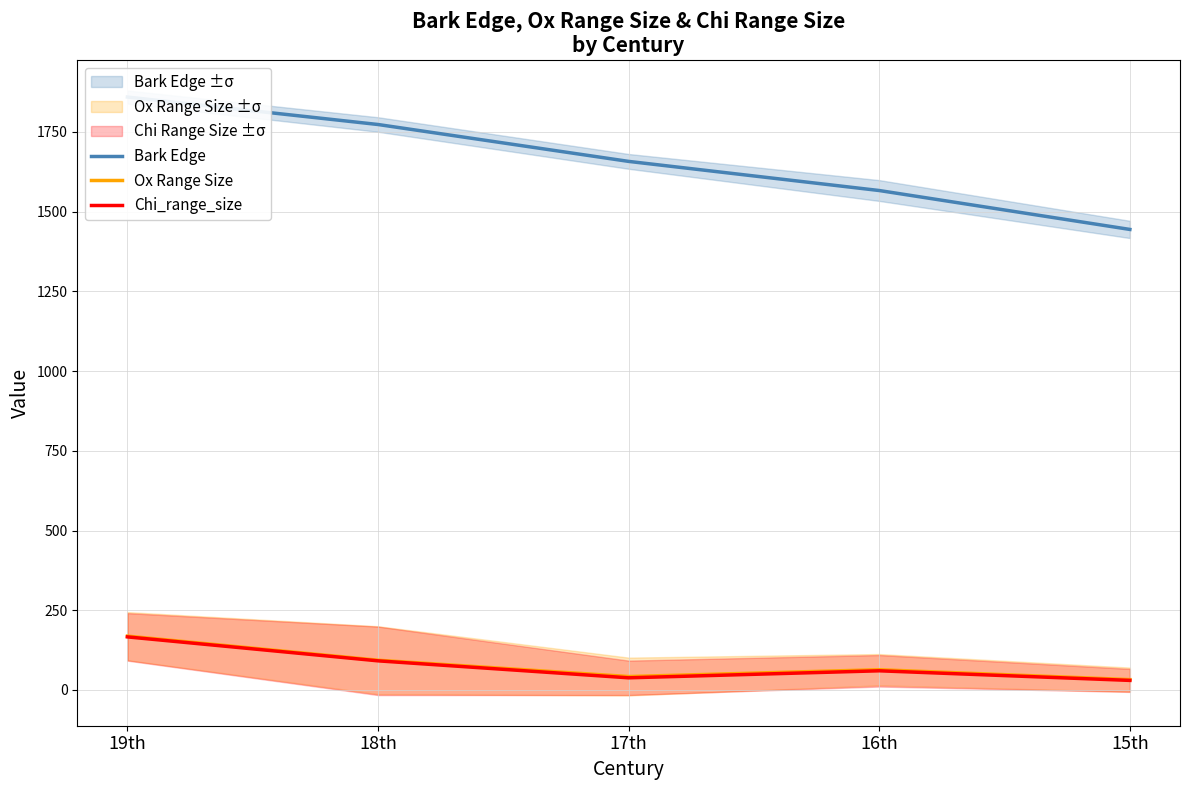

What is the difference between the maximum and minimum values in the Chi_range_size series?

136.4